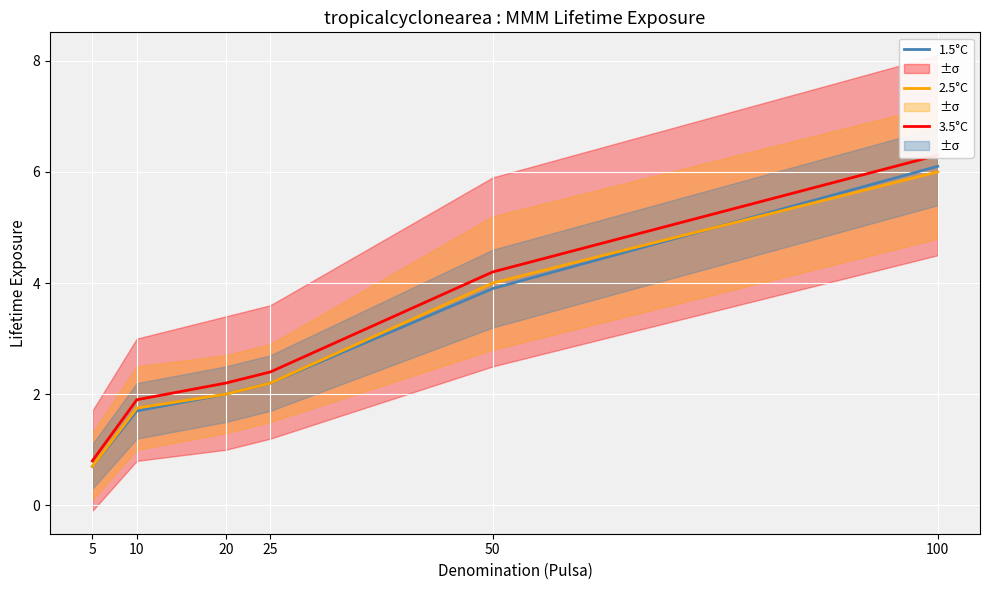

At which category is the sum across all series the highest?

100